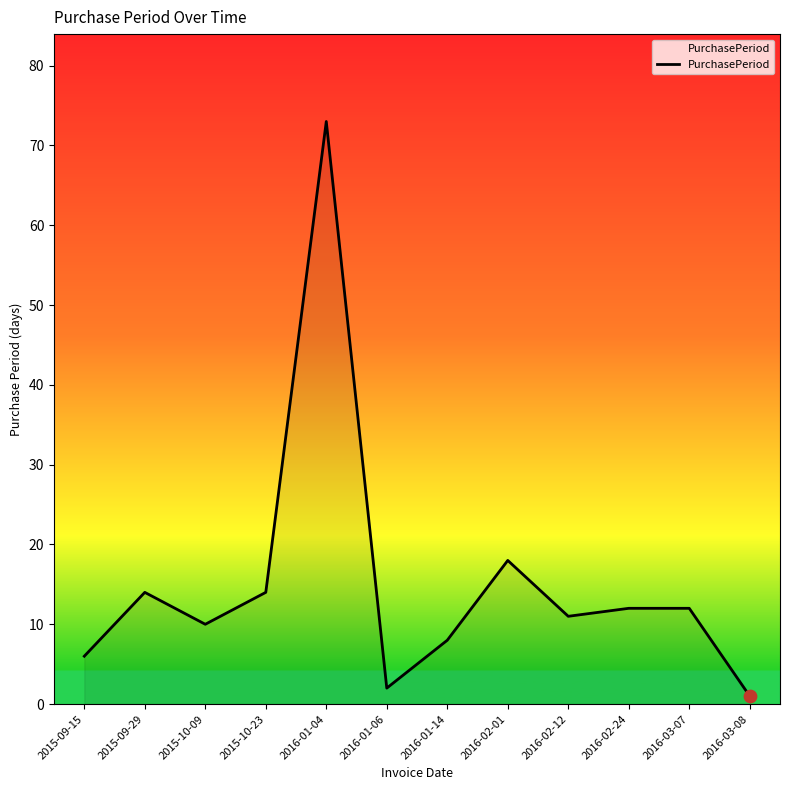

What is the change in value from 2015-10-23 to 2016-02-01?

+4